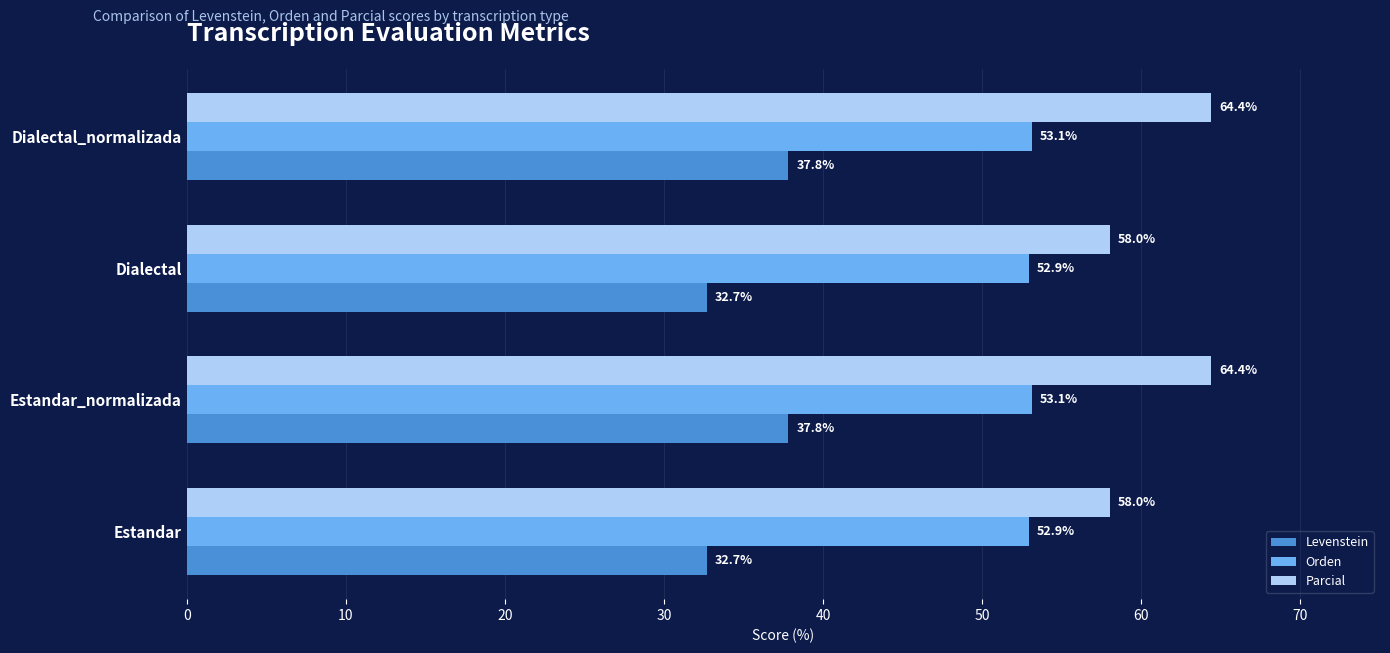

What is the difference between the highest and lowest values at Estandar_normalizada?

26.6